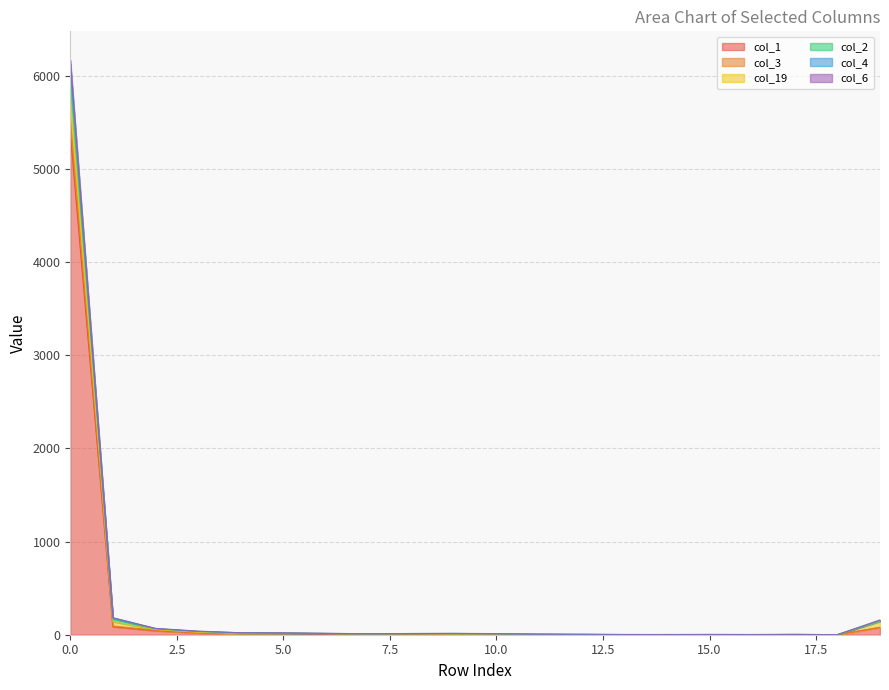

What is the value of the col_1 point at the 12th from the left?

5